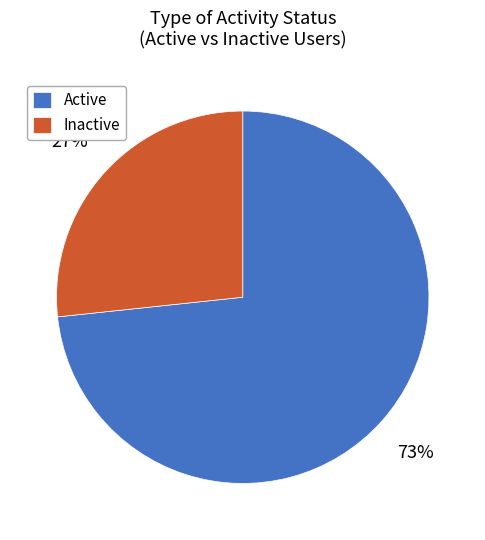

The Active slice represents 73% of the pie. True or false?

True